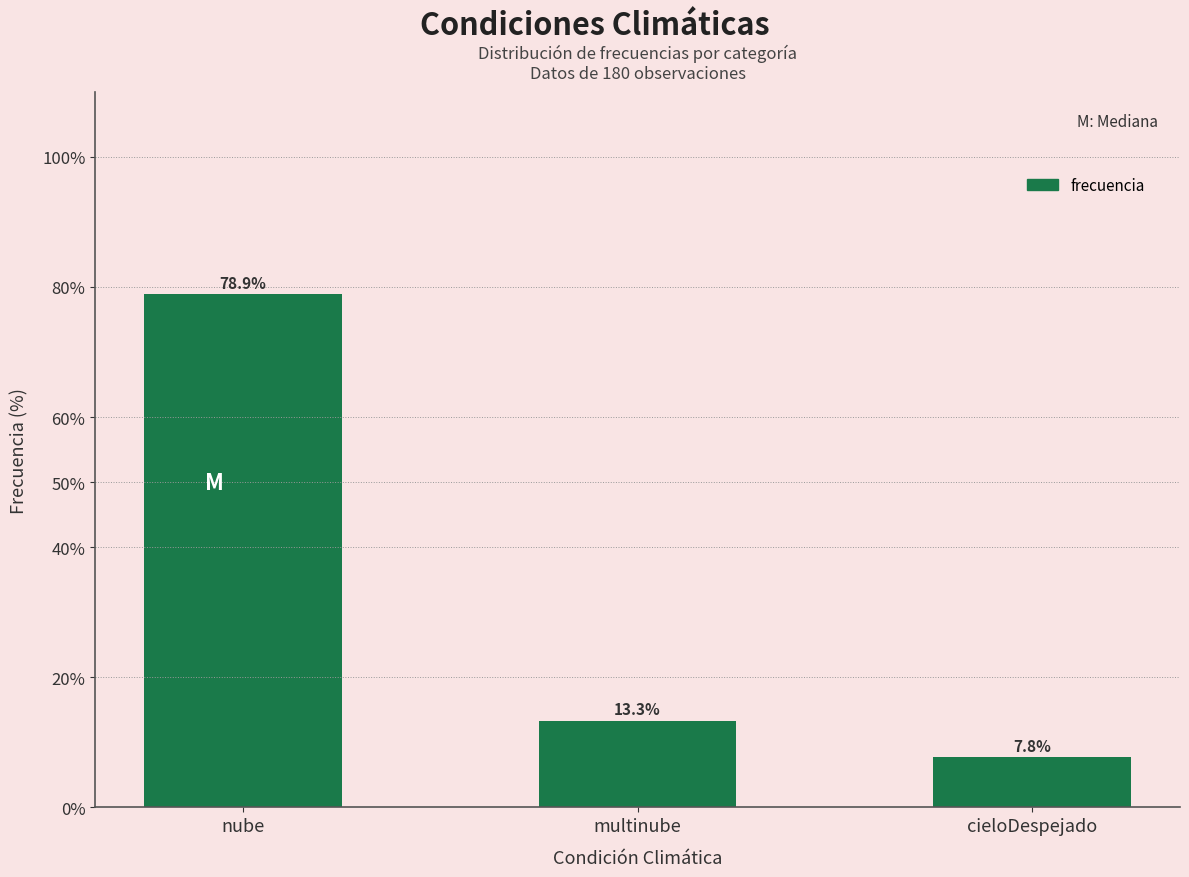

Reading right to left, transcribe all the data shown in this chart.

7.8	13.3	78.9